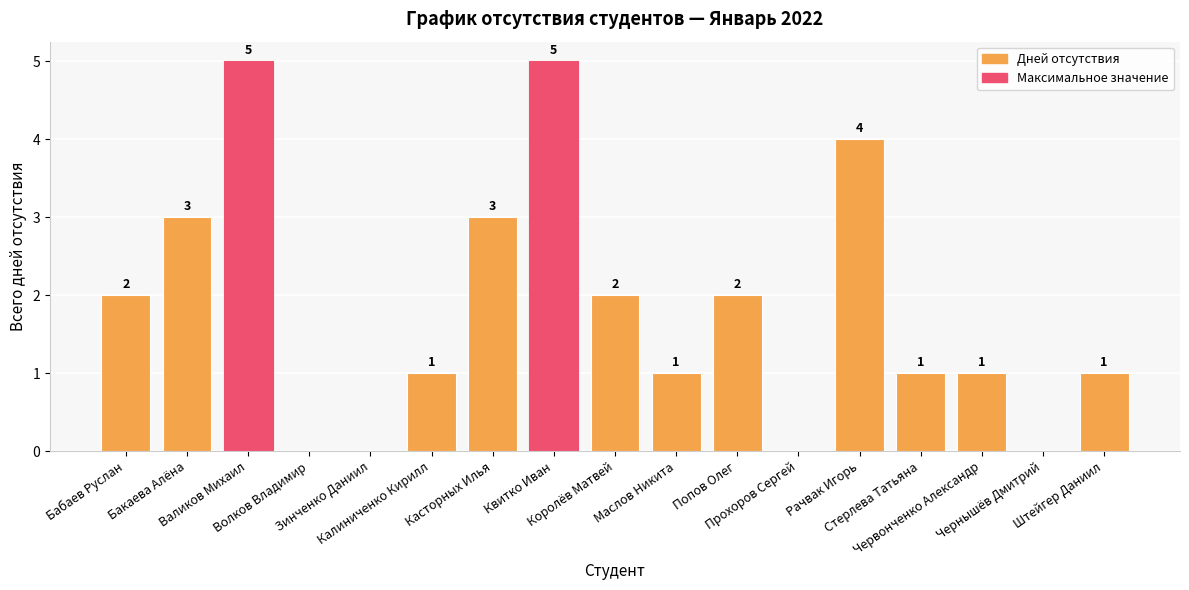

Does the chart contain stacked bars?

No